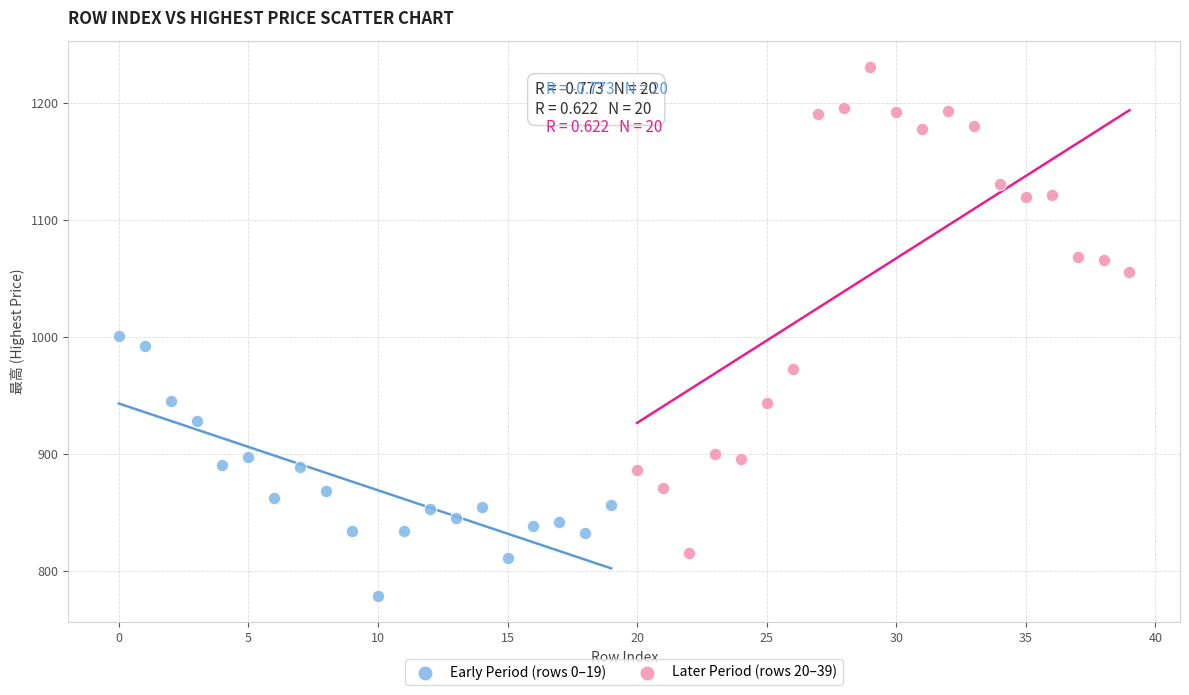

Which series has the largest Y range (max minus min)?

Later Period (rows 20–39)